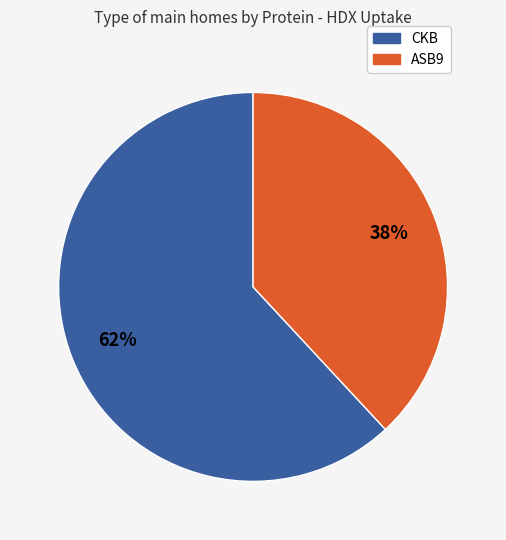

What is the ratio of the value at CKB to the value at ASB9?

1.6